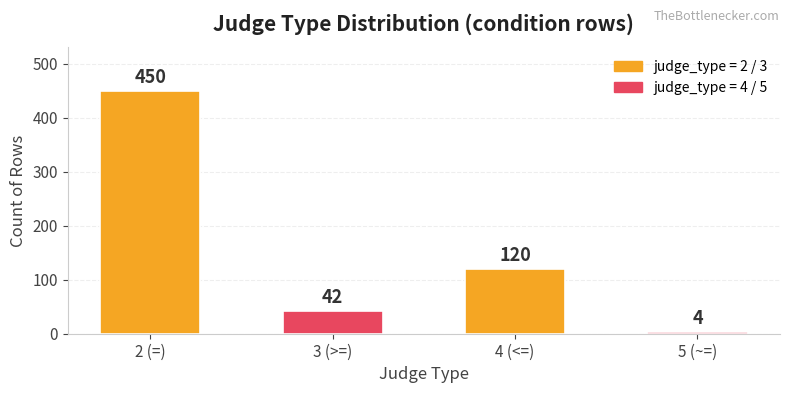

What is the difference between the values at 5 (~=) and 4 (<=)?

116